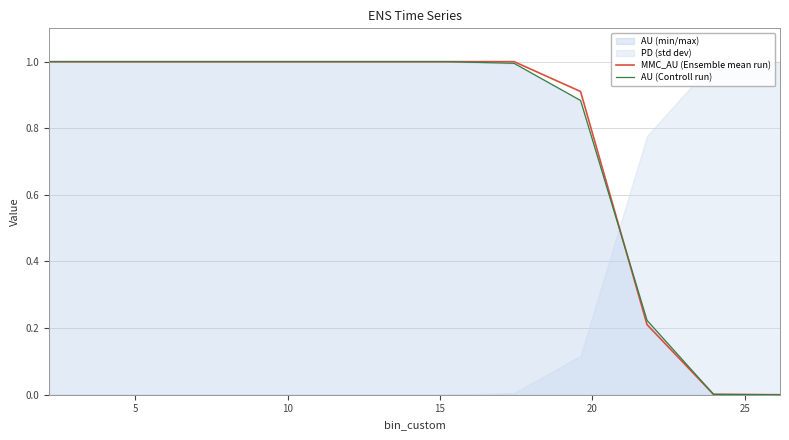

What is the highest value of the MMC_AU (Ensemble mean run) series?

1.0